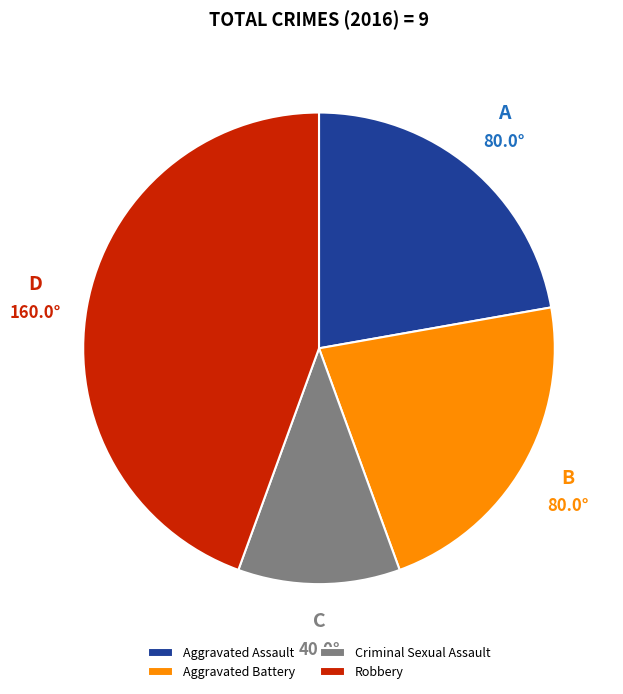

What is the largest slice in the pie chart?

Robbery